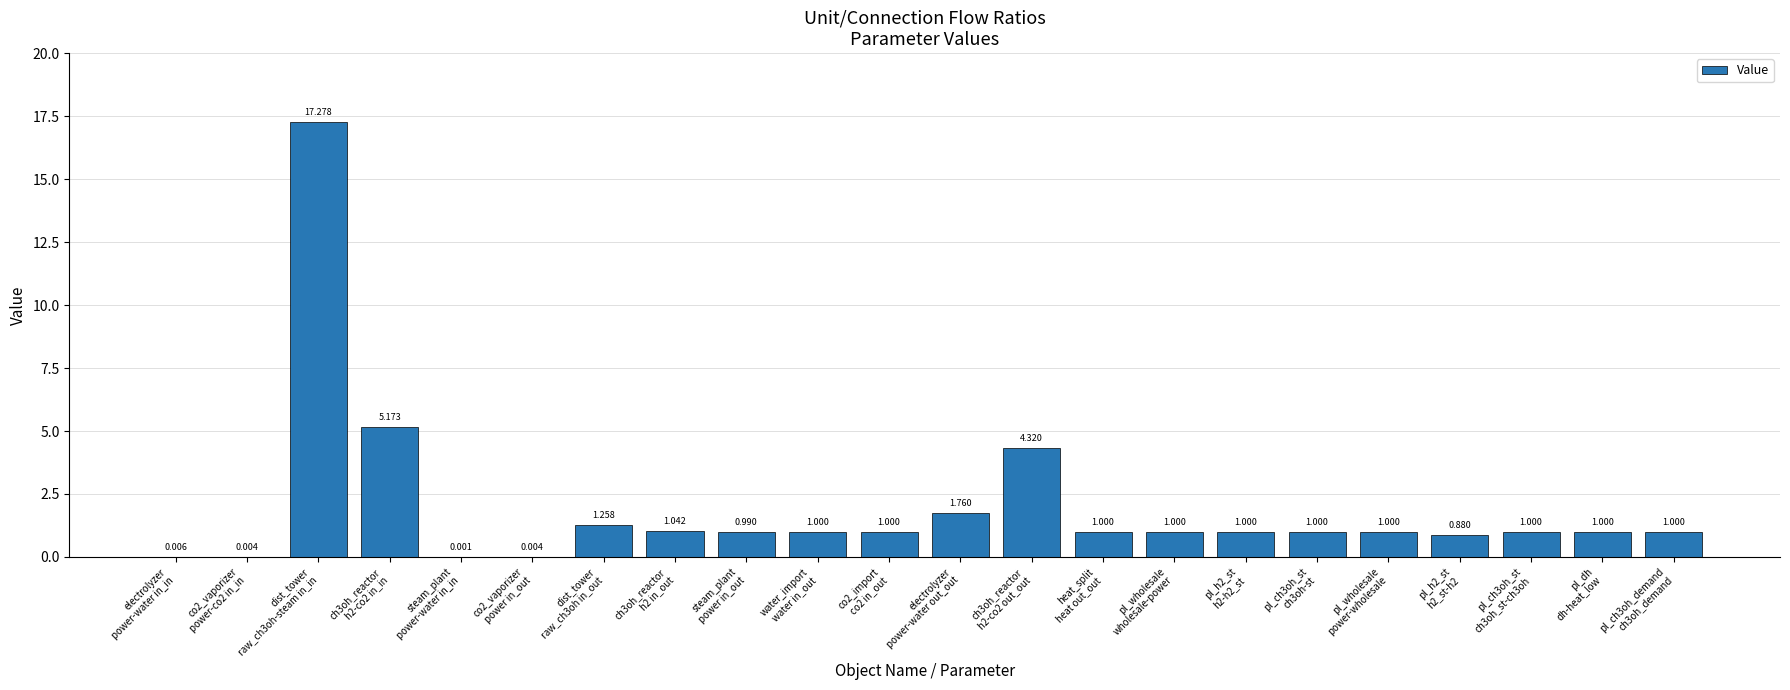

What is the value of the 16th bar from the left?

1.0